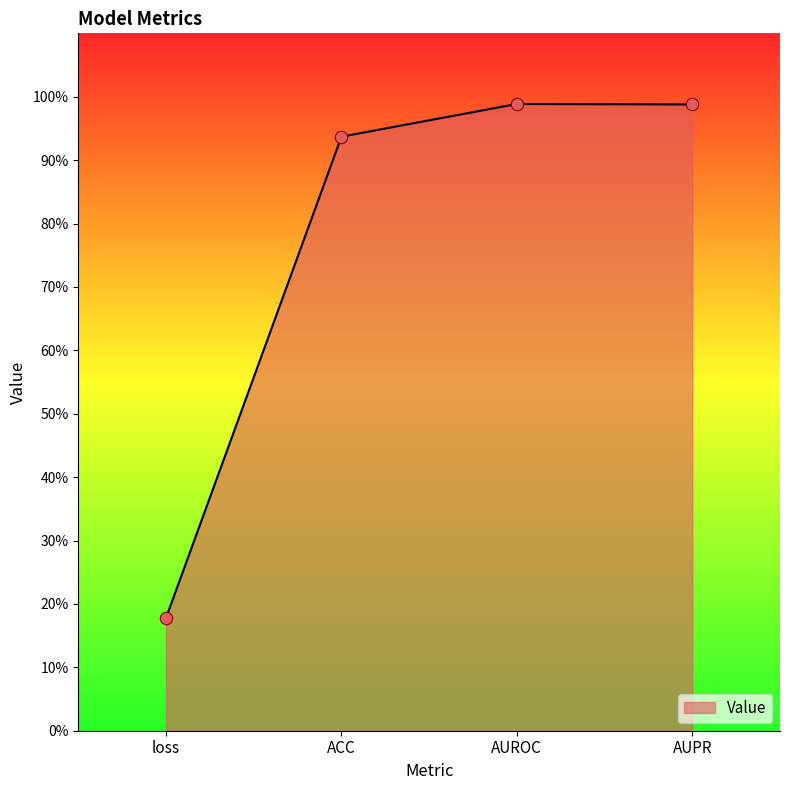

What is the change in value from loss to AUPR?

+0.8